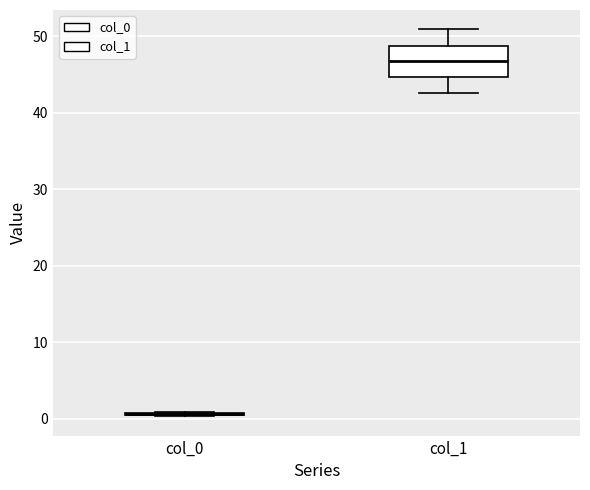

Reading left to right, read every box against the y-axis: the position of its median line, the range the box covers, and the ends of its whiskers. The values are not printed on the chart, so give them approximately, as read against the axis.

col_0: box collapsed to a line at 1, whiskers 0 to 1
col_1: median 47, box 45 to 49, whiskers 43 to 51